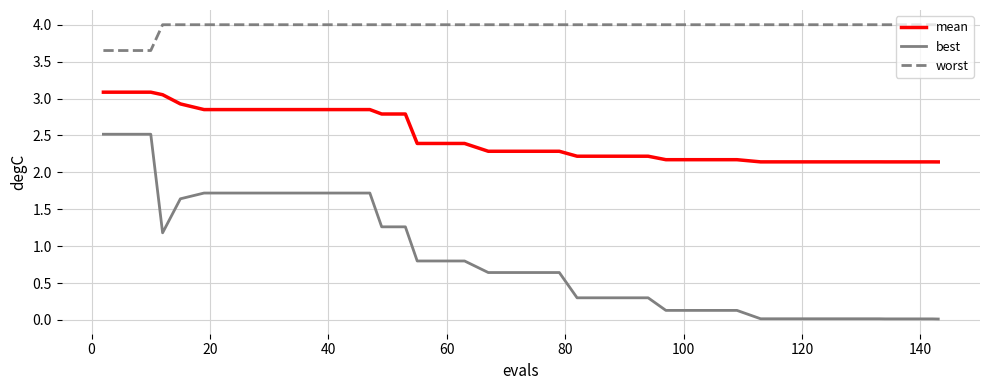

List the series in order of their overall mean, highest first.

worst, mean, best